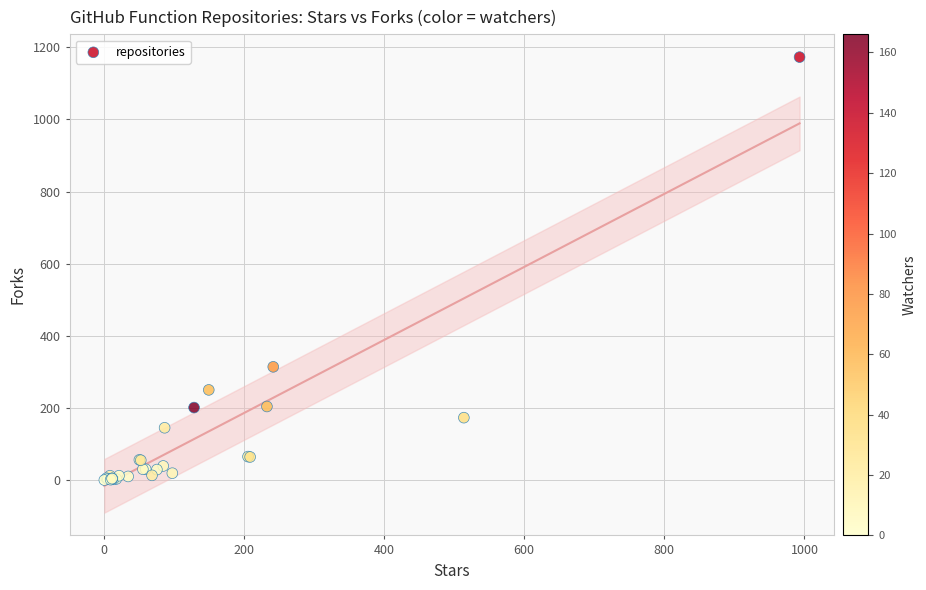

What Y value in the scatter plot is closest to 586?

314